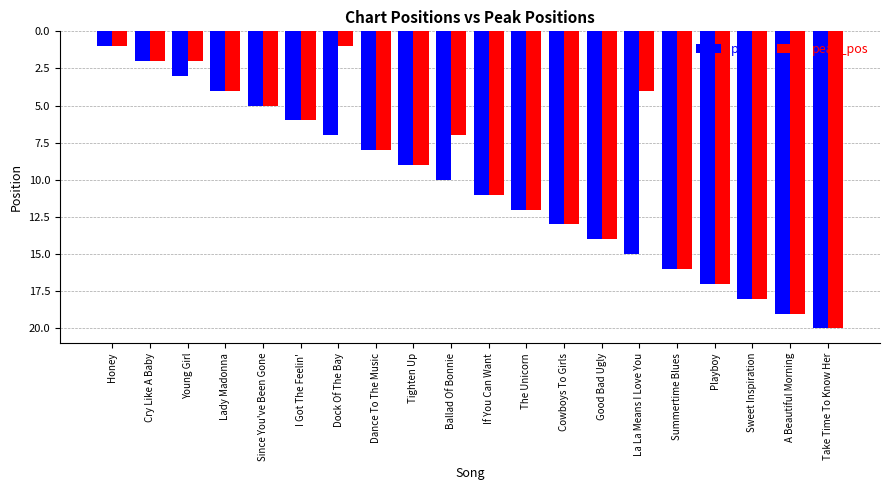

List the series in order of their overall mean, highest first.

pos, peak_pos